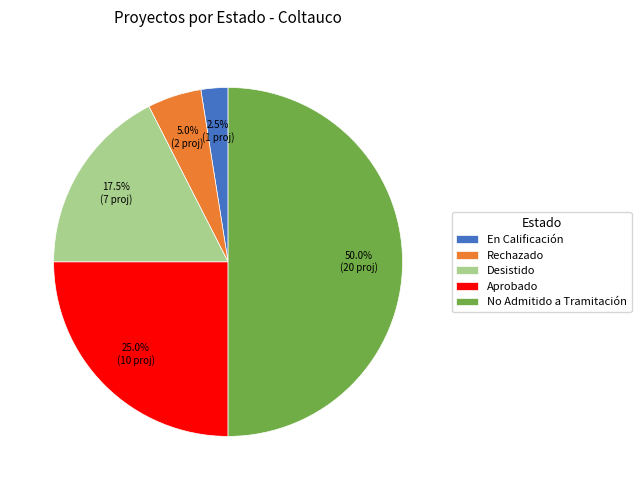

How many segments does this pie chart have?

5